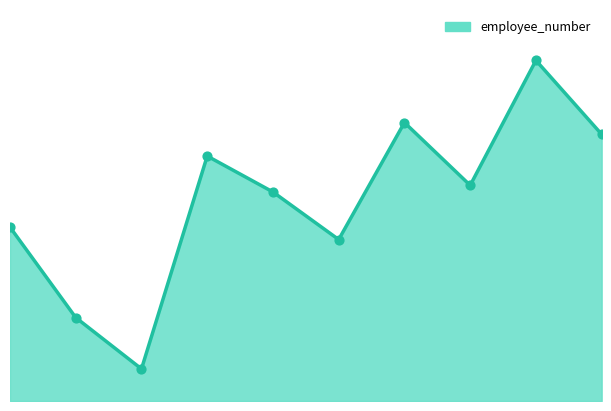

Is this an area chart (filled region under the line)?

Yes